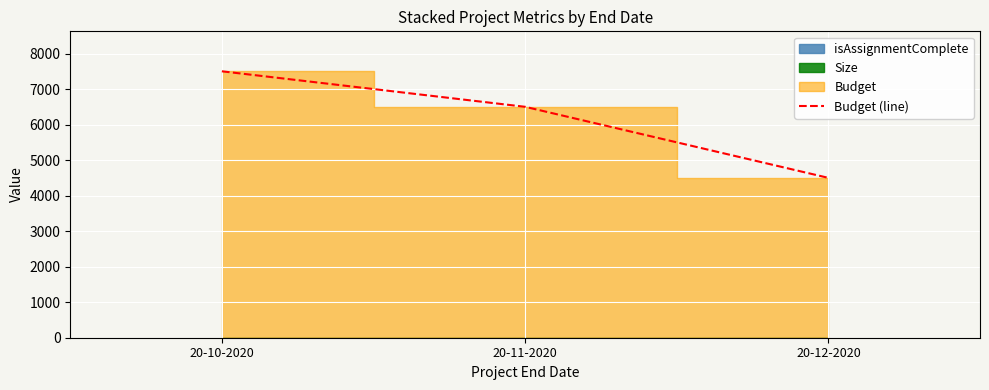

How many values are between 4502 and 7503?

3